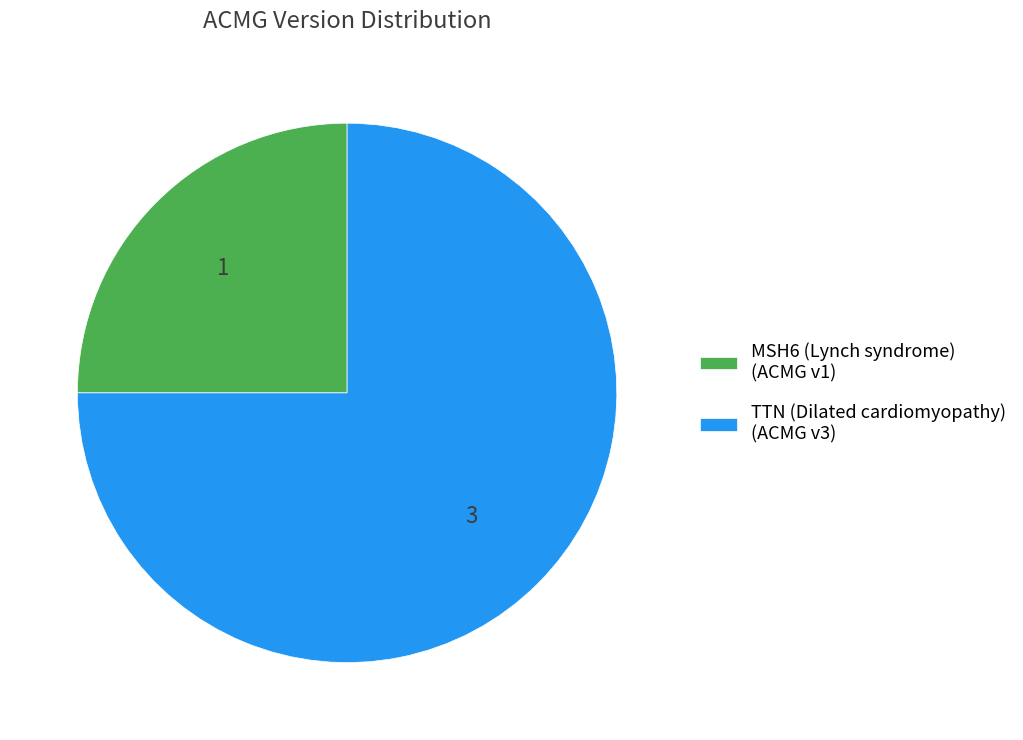

The MSH6 (Lynch syndrome) slice represents 25% of the pie. True or false?

True